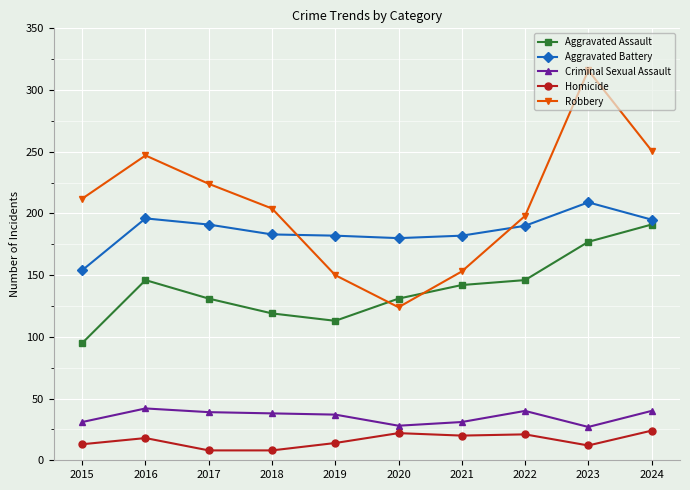

What is the difference between the highest and lowest values at 2020?

158